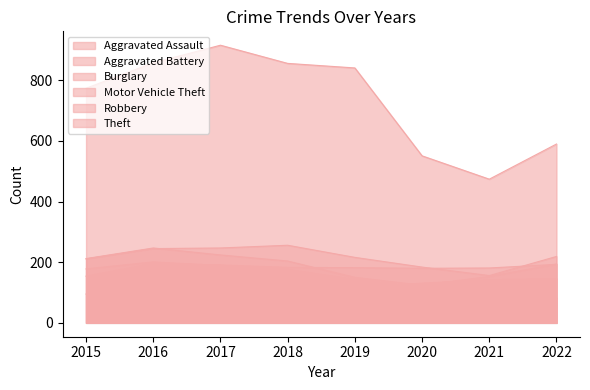

Reading right to left, transcribe all the data shown in this chart.

Aggravated Assault: 2022=146	2021=142	2020=131	2019=113	2018=119	2017=131	2016=146	2015=95
Aggravated Battery: 2022=193	2021=181	2020=180	2019=182	2018=183	2017=191	2016=196	2015=154
Burglary: 2022=82	2021=71	2020=116	2019=143	2018=176	2017=189	2016=201	2015=178
Motor Vehicle Theft: 2022=219	2021=156	2020=184	2019=216	2018=256	2017=247	2016=245	2015=211
Robbery: 2022=194	2021=153	2020=124	2019=150	2018=204	2017=224	2016=247	2015=212
Theft: 2022=590	2021=474	2020=551	2019=841	2018=856	2017=916	2016=858	2015=774